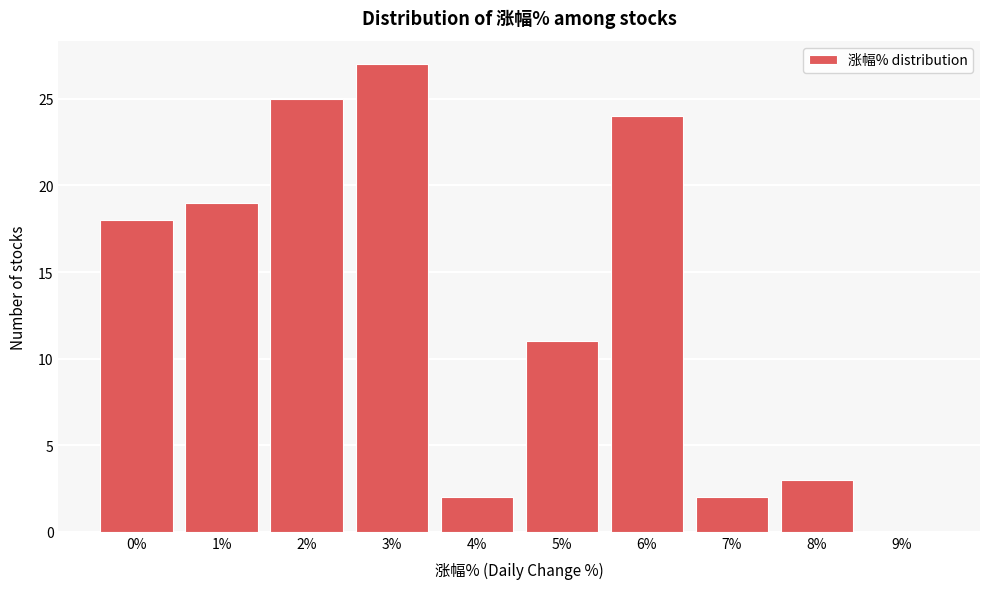

Reading left to right, extract all data points from this chart.

0%=18	1%=19	2%=25	3%=27	4%=2	5%=11	6%=24	7%=2	8%=3	9%=0